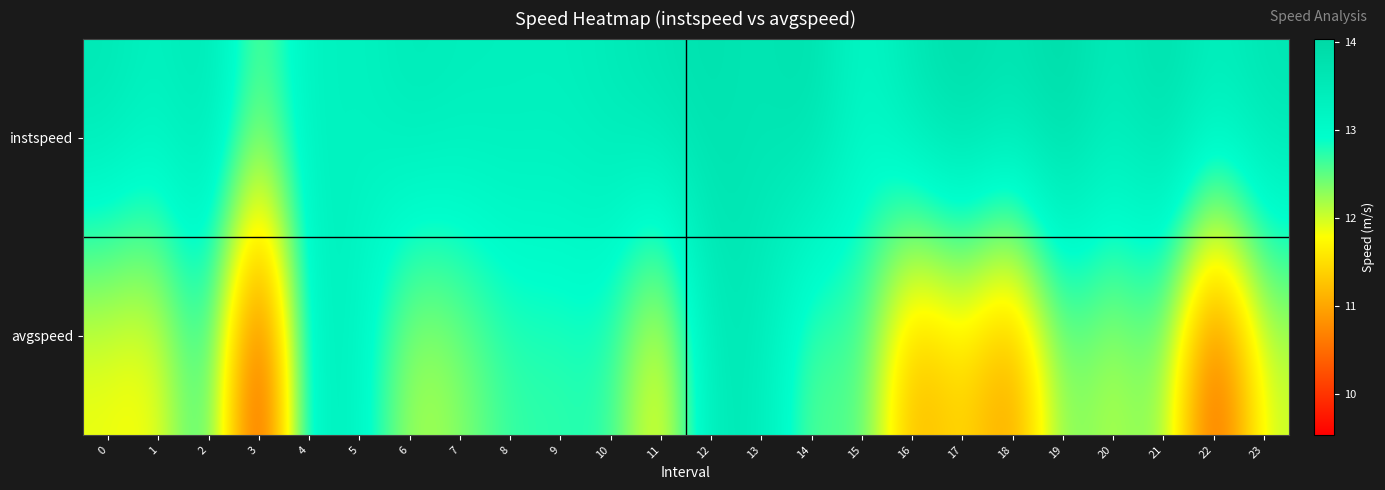

At 12, list the series in order from smallest to largest.

avgspeed, instspeed